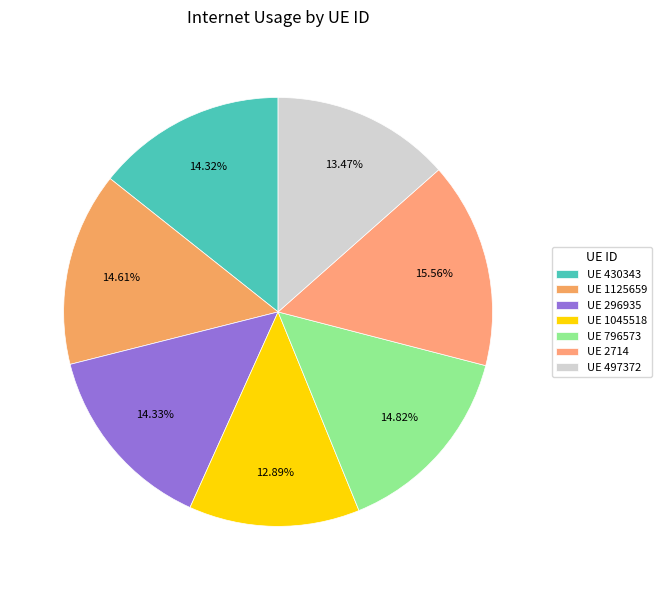

Does any single category account for the majority?

No